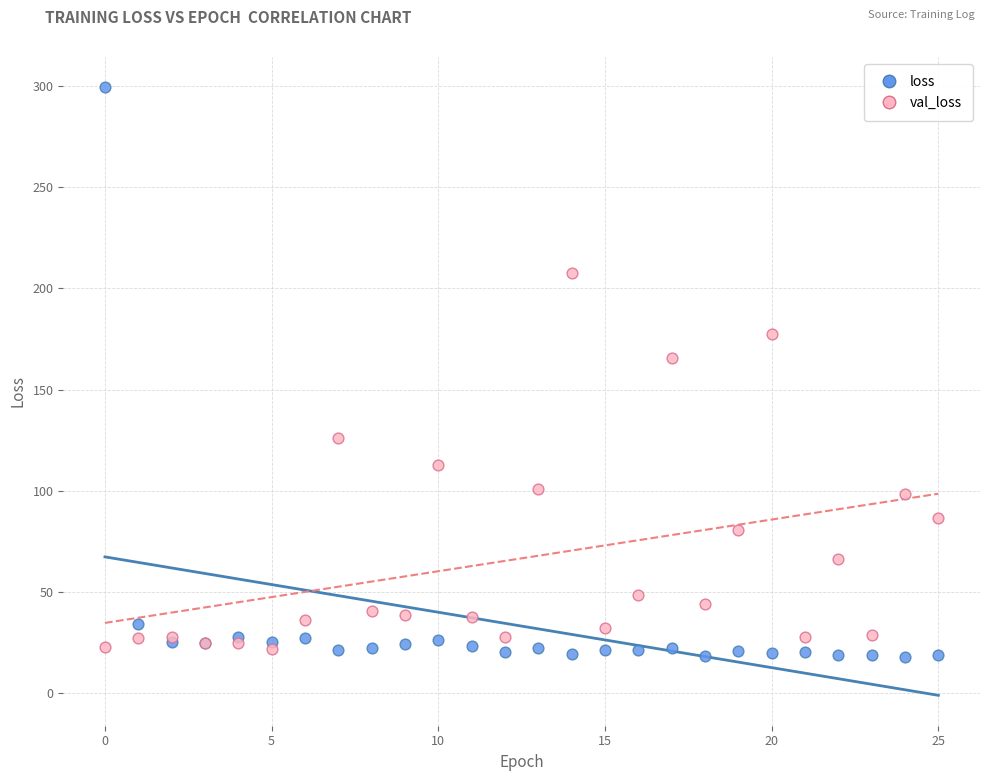

Which series has the largest Y range (max minus min)?

loss